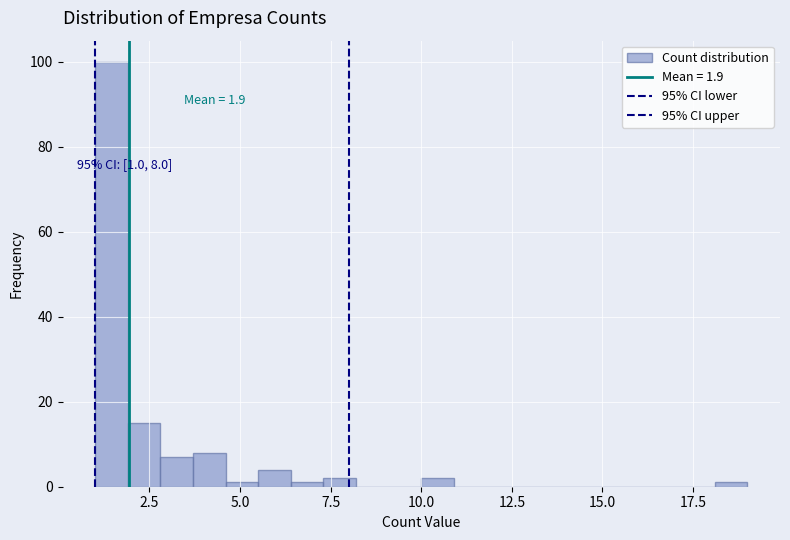

Around what value on the x-axis is the tallest bar? Give the approximate position of its centre, as read against the axis.

1.5